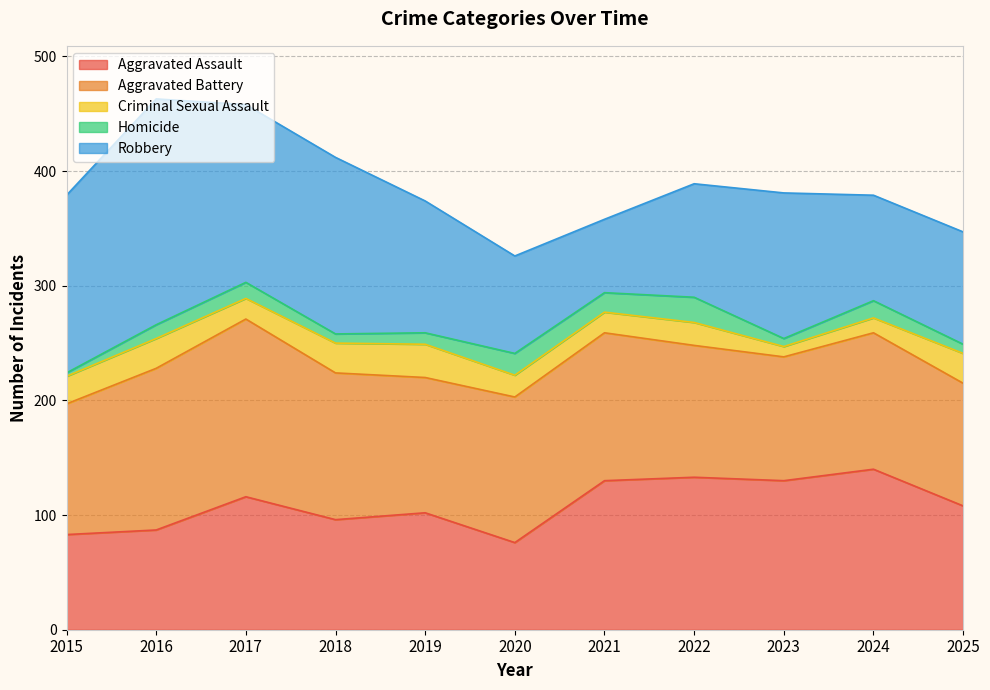

How many interior local peaks does the Robbery series have?

2